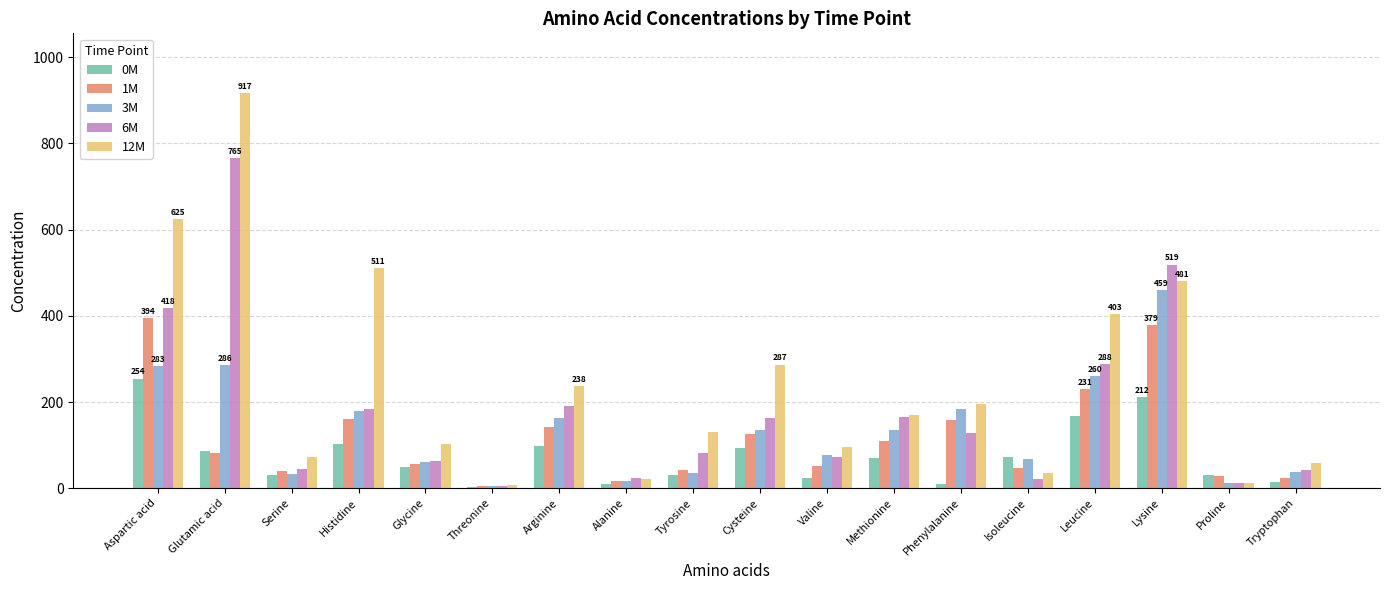

What is the label of the 6th bar from the right?

Phenylalanine